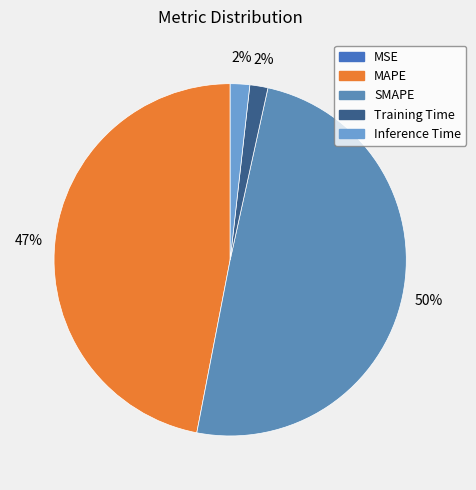

Combined, what portion of the pie is MSE and Training Time?

1.7%